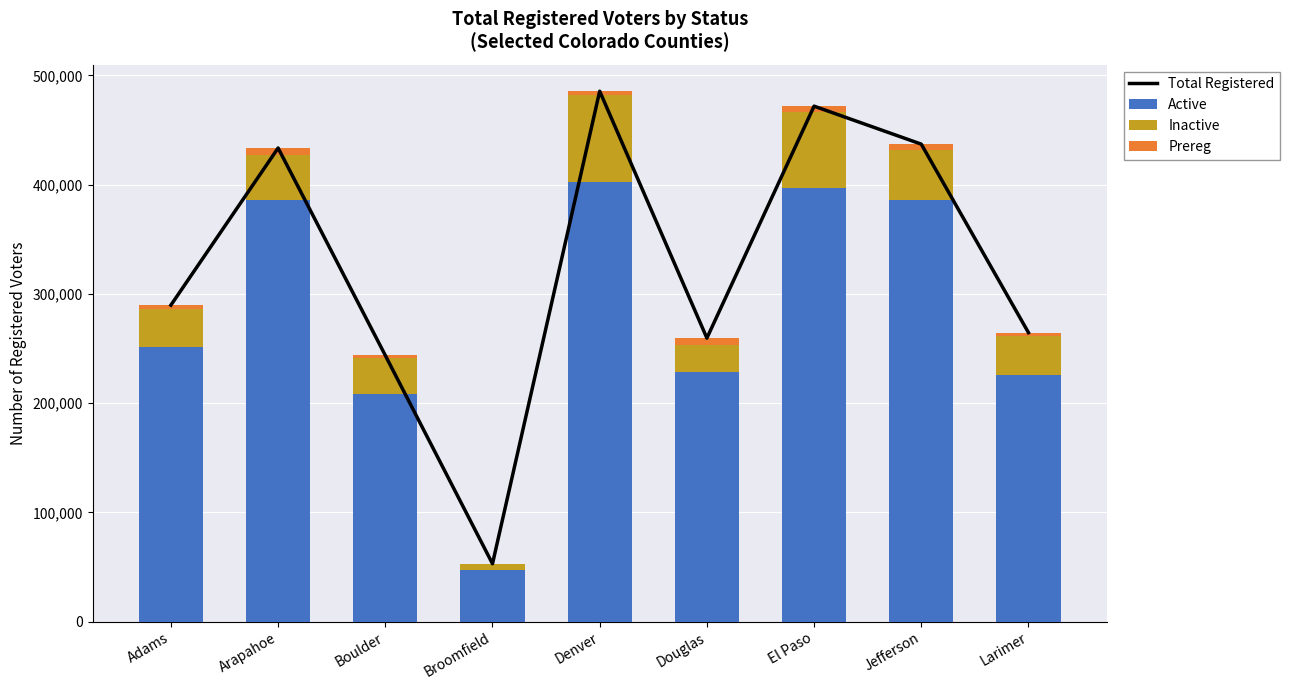

What position from the left is Larimer?

9